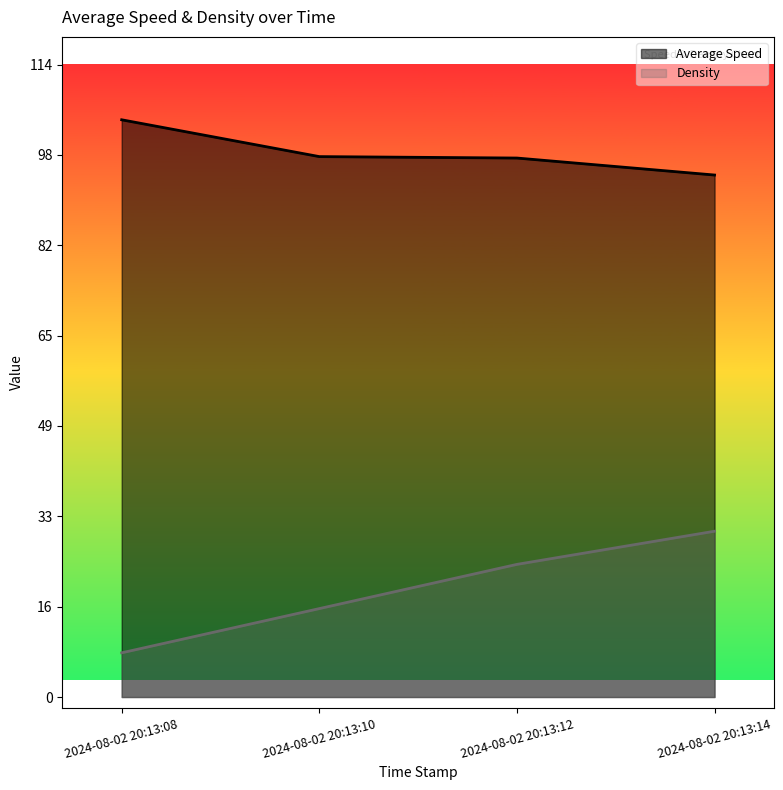

The value of Density at 2024-08-02 20:13:10 is 10.6. True or false?

False